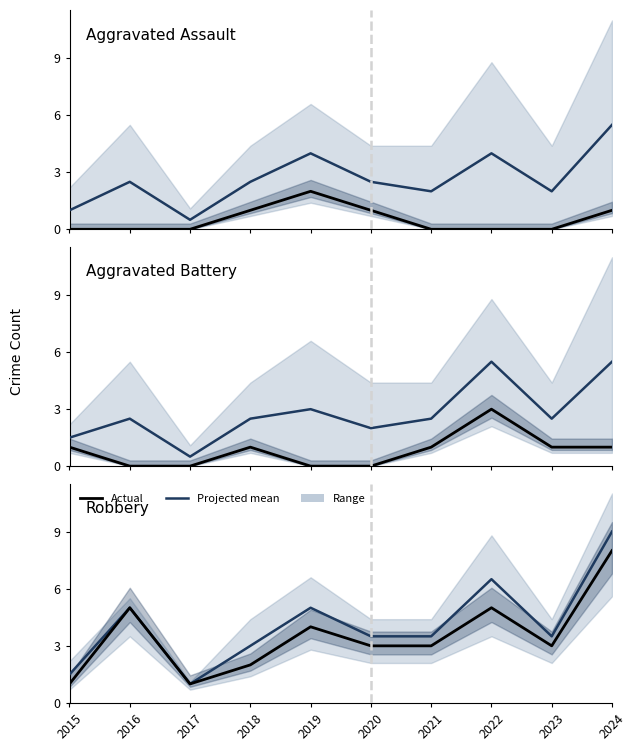

Does the chart display data point markers on the line(s)?

No